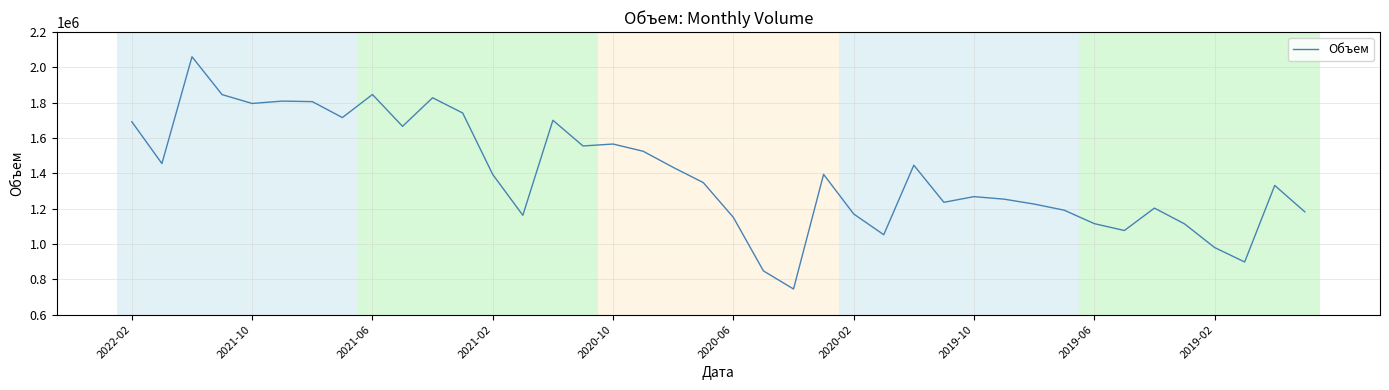

What is the smallest value displayed?

744822